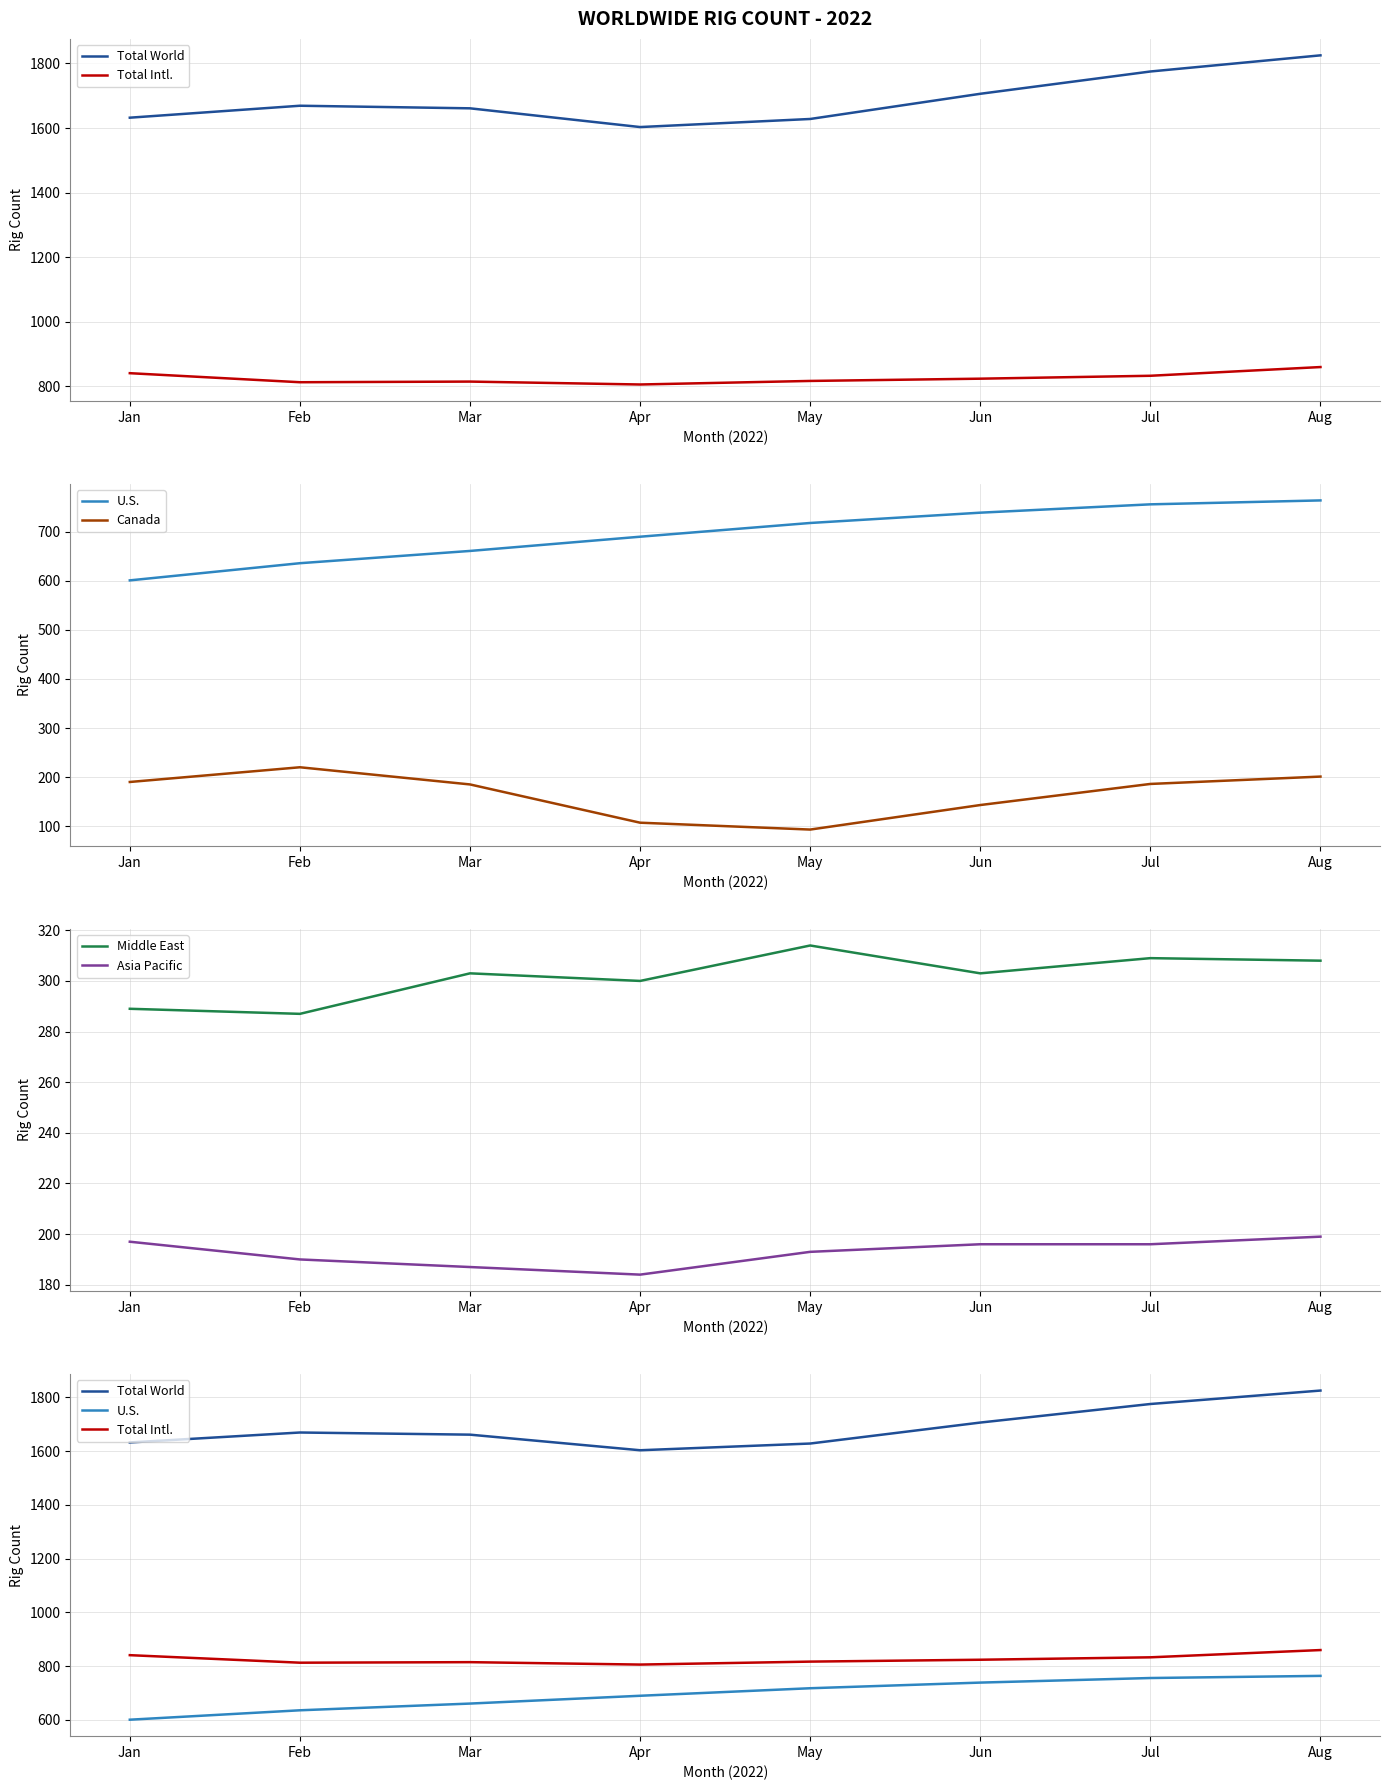

Which series changed the most between Jan and Jun?

U.S.